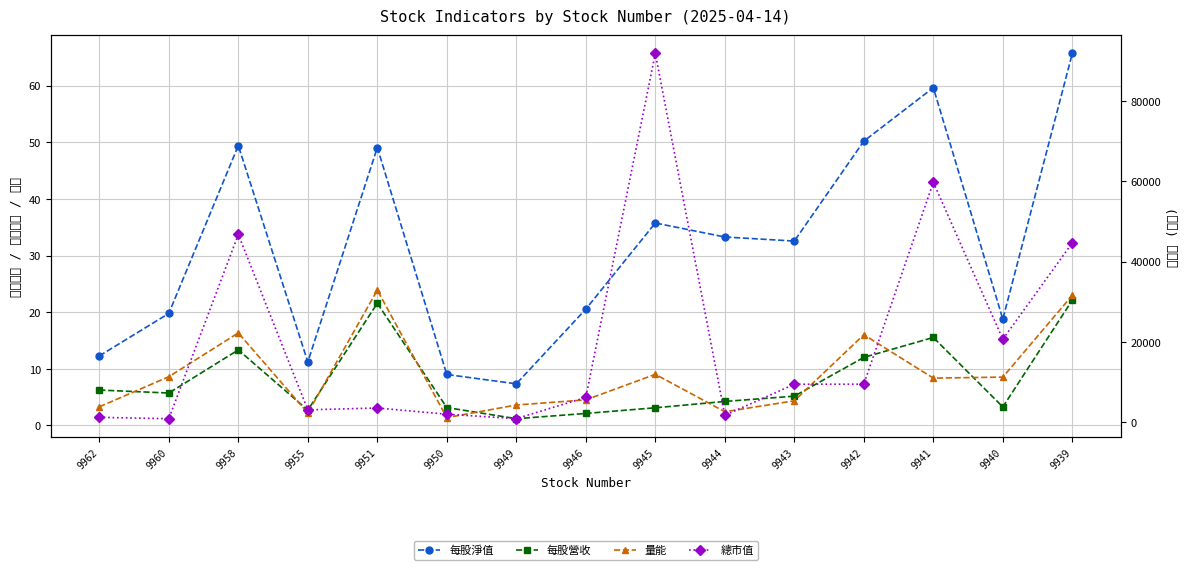

How many data points does each series have?

15